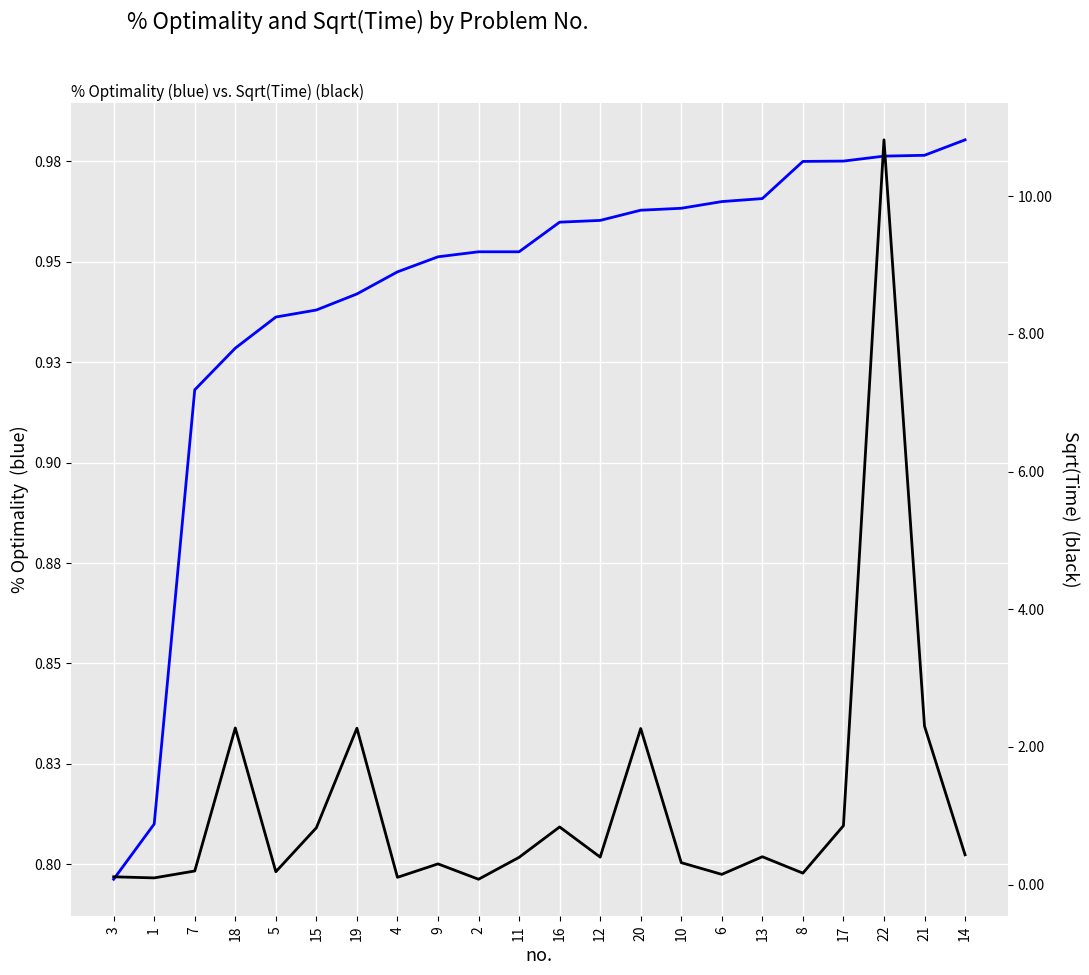

Reading left to right, what are all the values shown in this chart?

% Optimality: 0.8	0.8	0.9	0.9	0.9	0.9	0.9	0.9	1.0	1.0	1.0	1.0	1.0	1.0	1.0	1.0	1.0	1.0	1.0	1.0	1.0	1.0
Sqrt(Time): 0.1	0.1	0.2	2.3	0.2	0.8	2.3	0.1	0.3	0.1	0.4	0.8	0.4	2.3	0.3	0.1	0.4	0.2	0.9	10.8	2.3	0.4